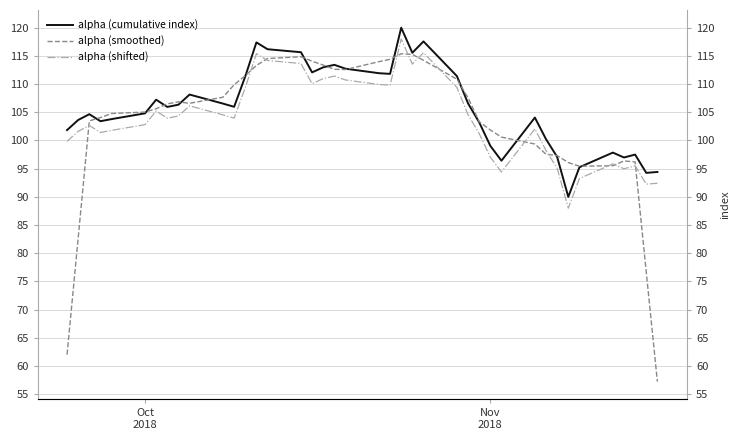

True or false: alpha (shifted) has a value of 184.5 at 11.

False